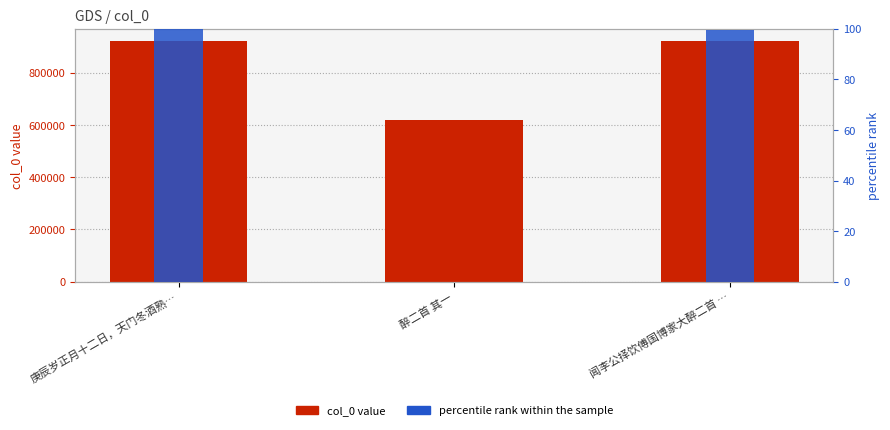

How many values in the percentile rank within the sample series exceed 99?

2